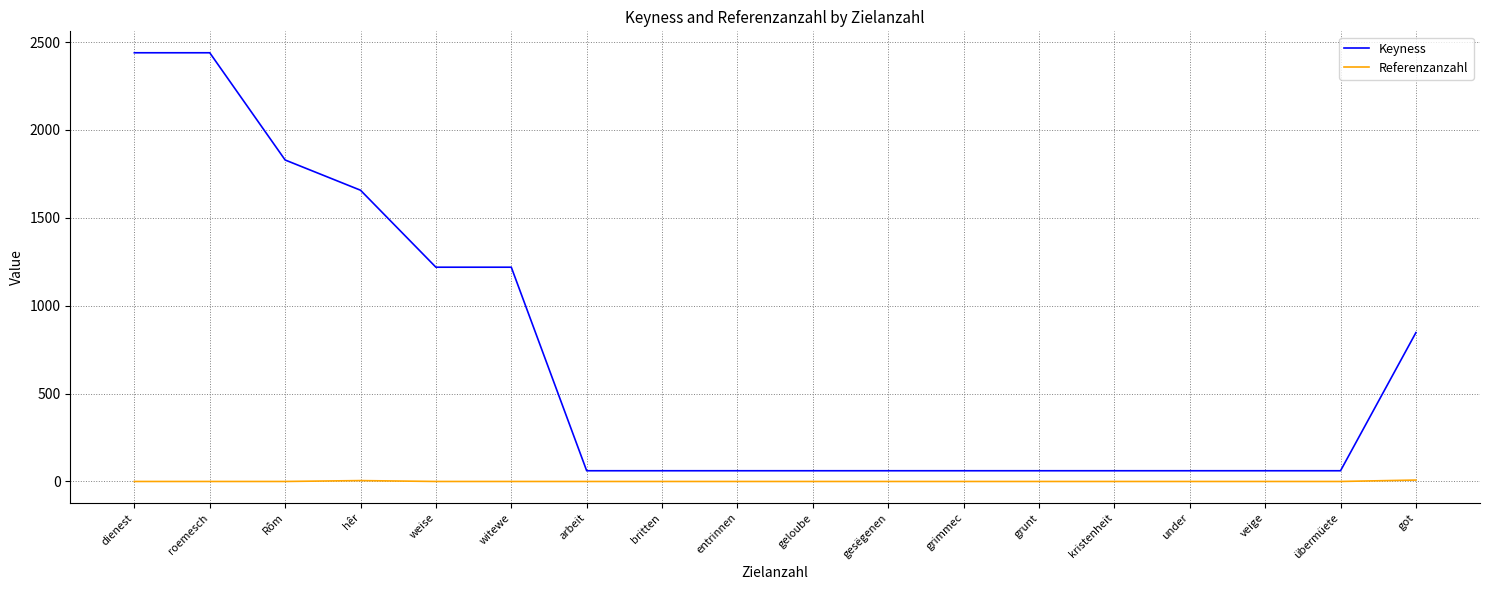

True or false: Keyness and Referenzanzahl cross at least once.

False